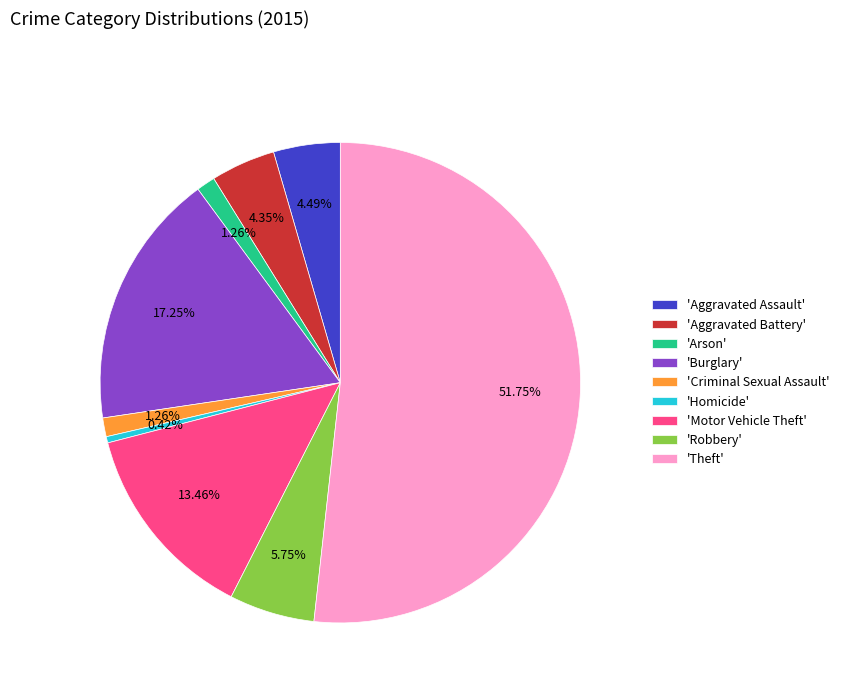

What is the smallest slice in the pie chart?

'Homicide'